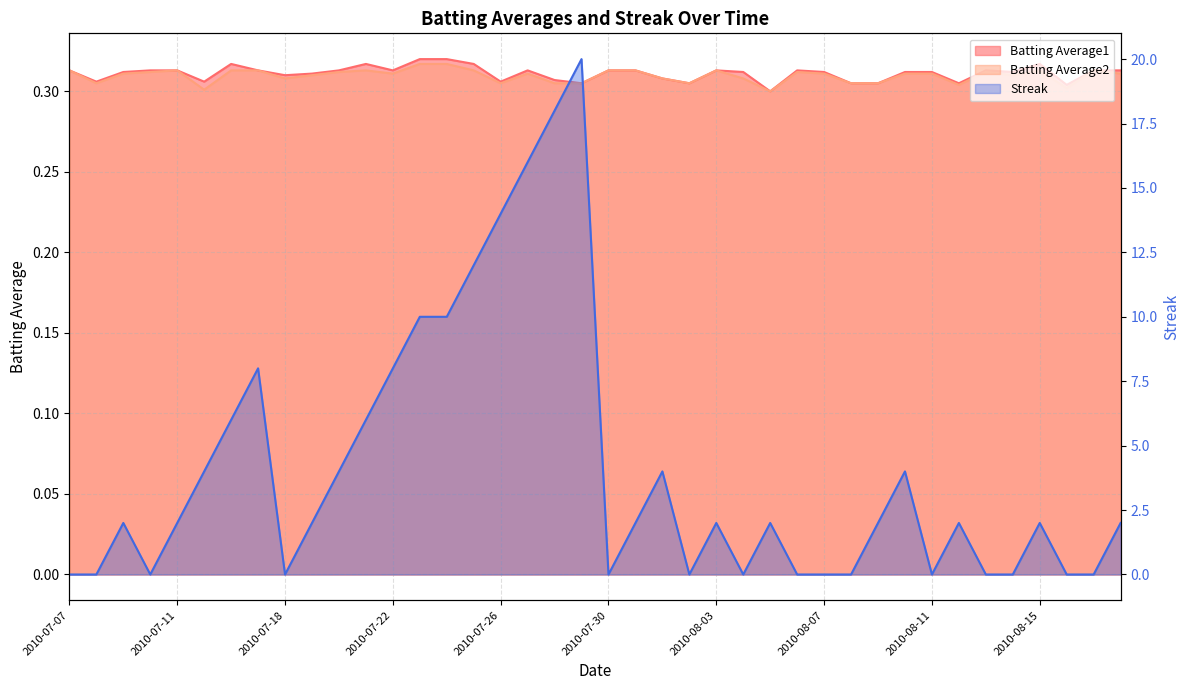

What is the total value across all series at 2010-08-06?

0.6